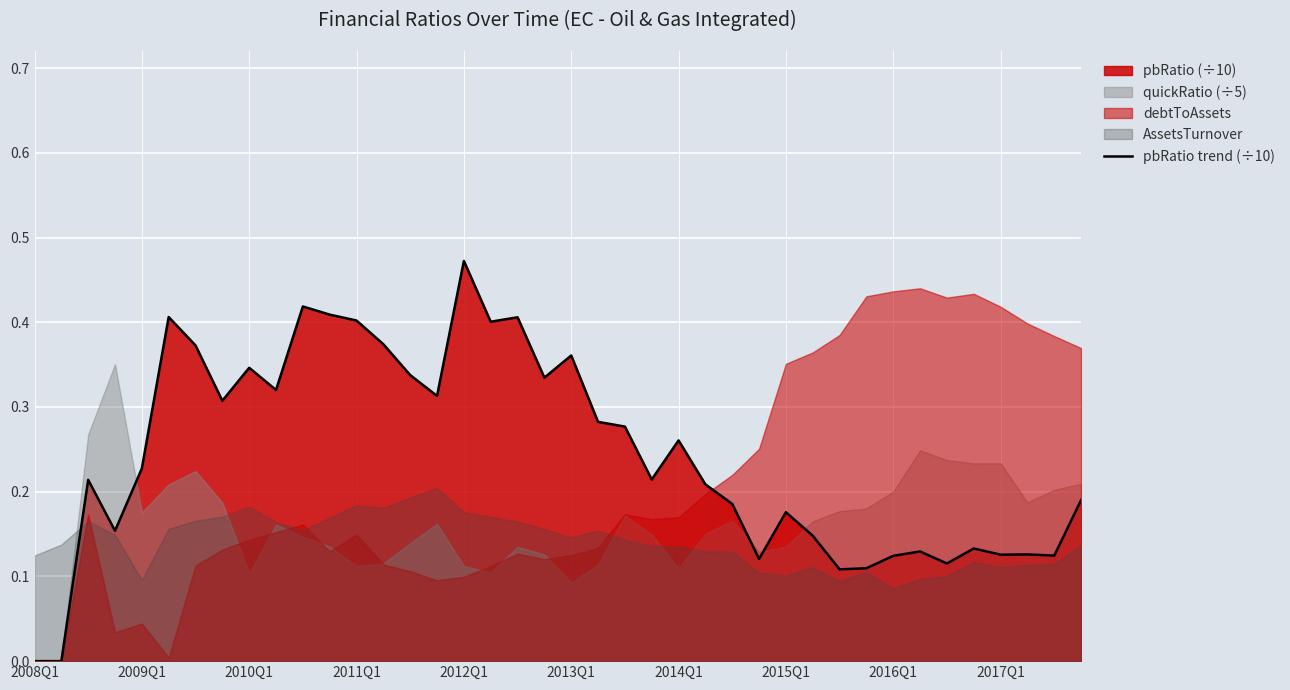

What is the average value?

0.2